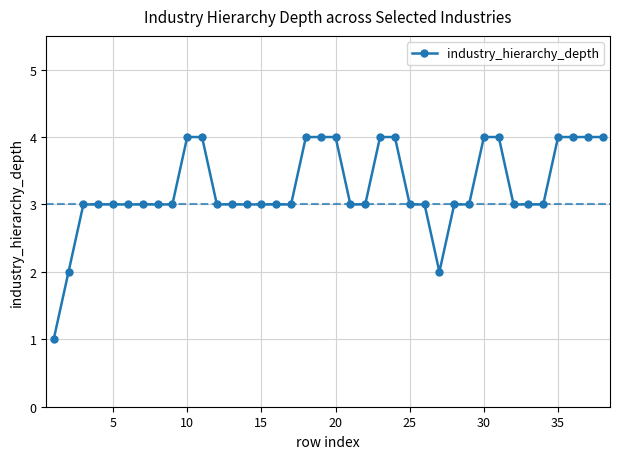

What is the greatest value displayed?

4